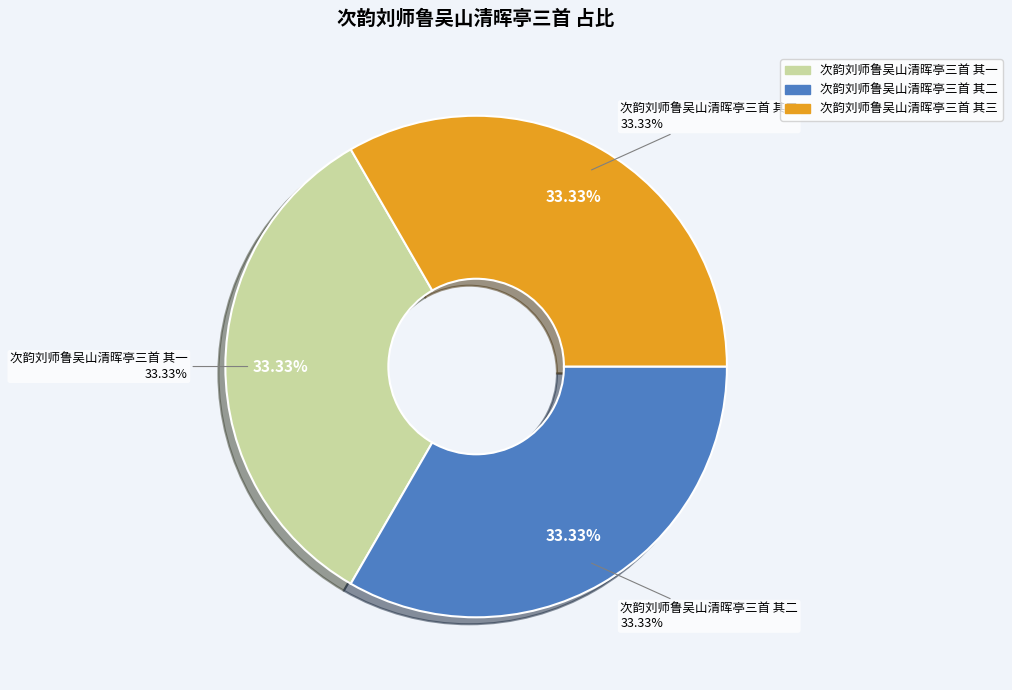

How many segments does this pie chart have?

3